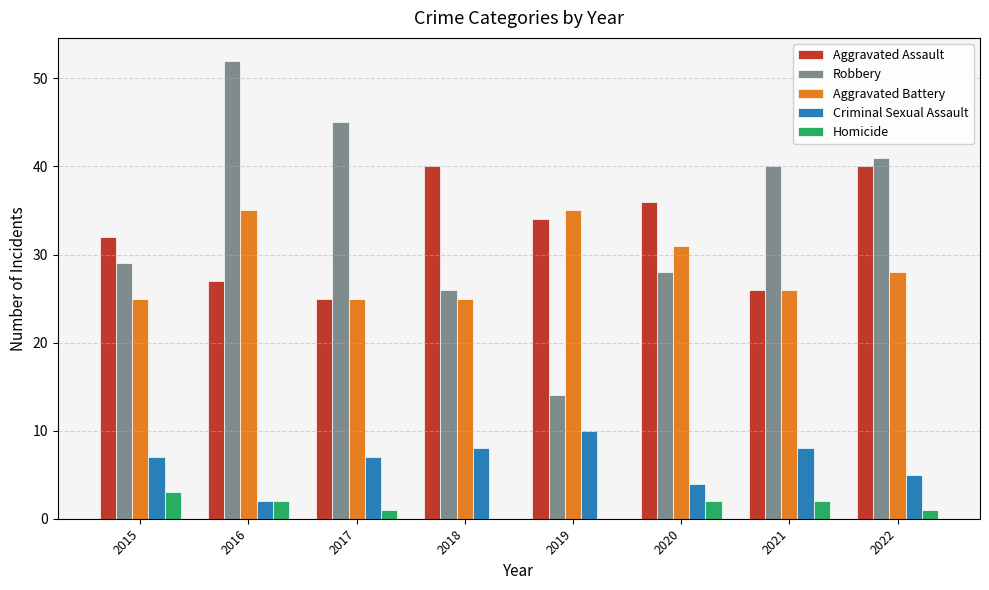

Reading right to left, what are all the values shown in this chart?

Aggravated Assault: 40	26	36	34	40	25	27	32
Robbery: 41	40	28	14	26	45	52	29
Aggravated Battery: 28	26	31	35	25	25	35	25
Criminal Sexual Assault: 5	8	4	10	8	7	2	7
Homicide: 1	2	2	0	0	1	2	3